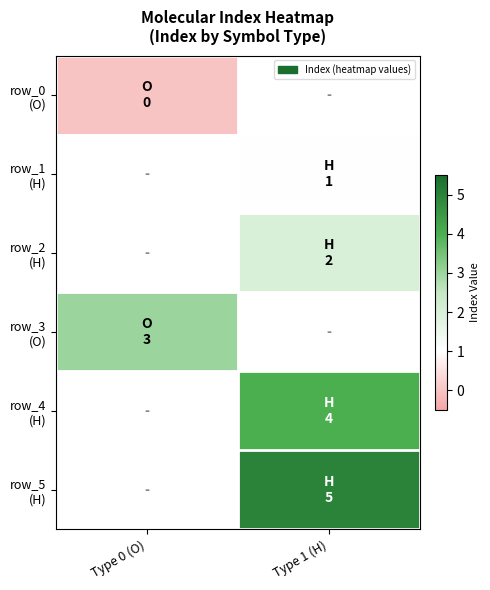

How many series are shown in this chart?

6